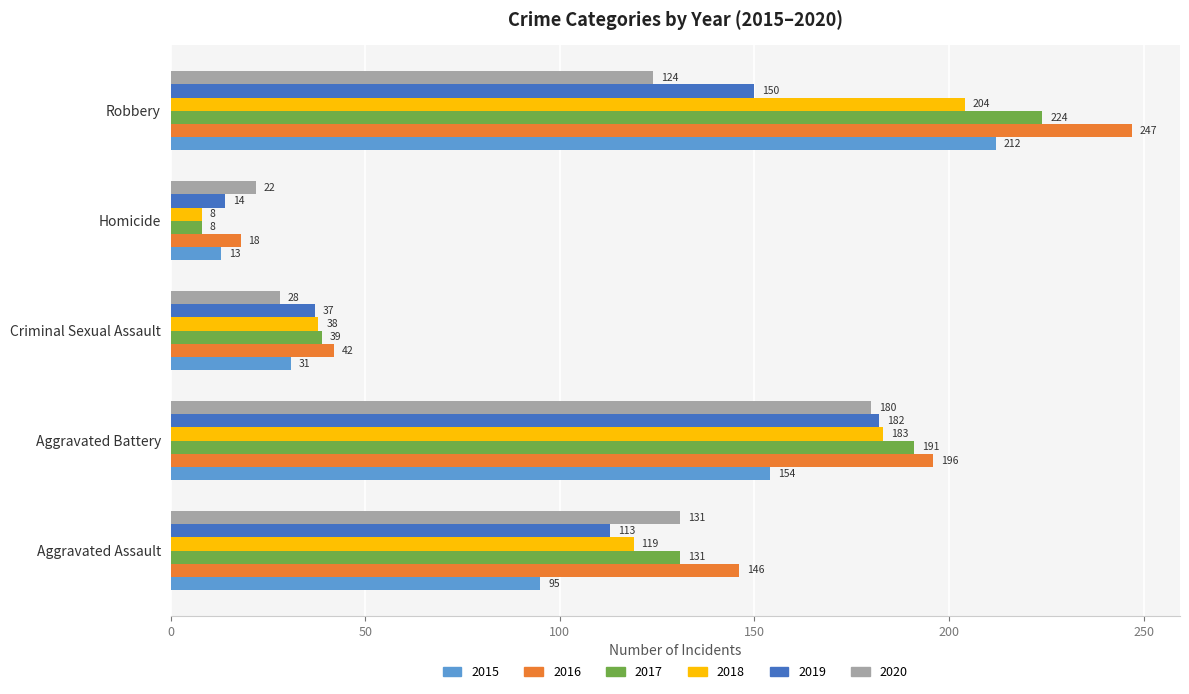

Count the 2019 values in the range 37 to 150.

3